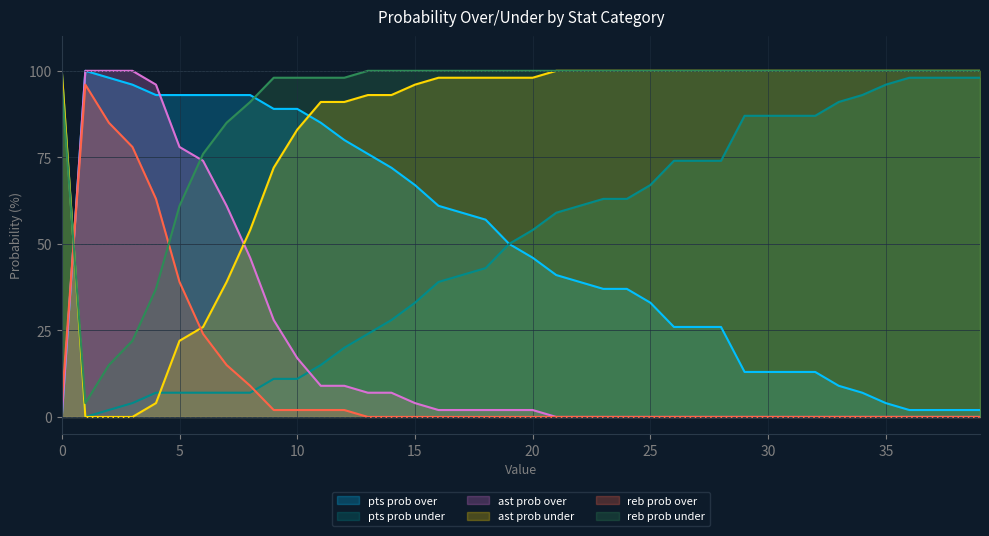

At which category does reb prob under reach its first local valley?

1